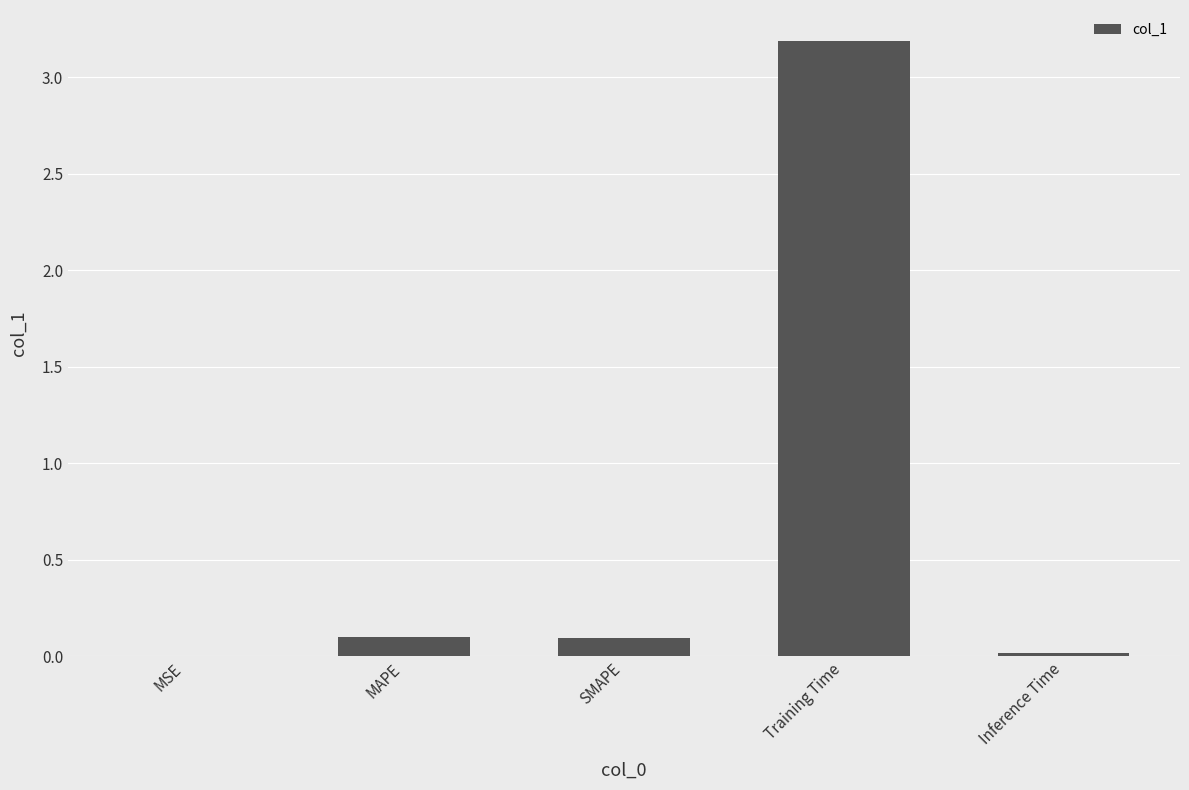

Which has a higher value, MSE or SMAPE?

SMAPE